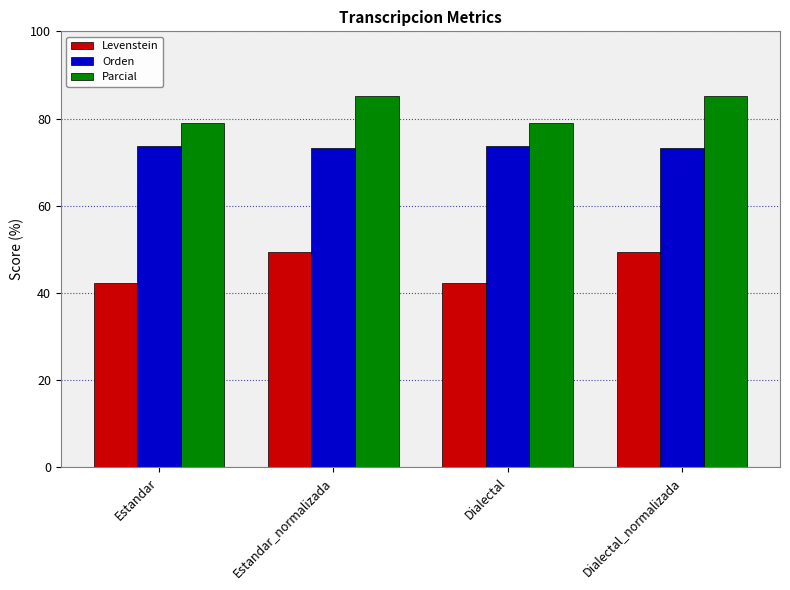

How many categories are shown in the chart?

4